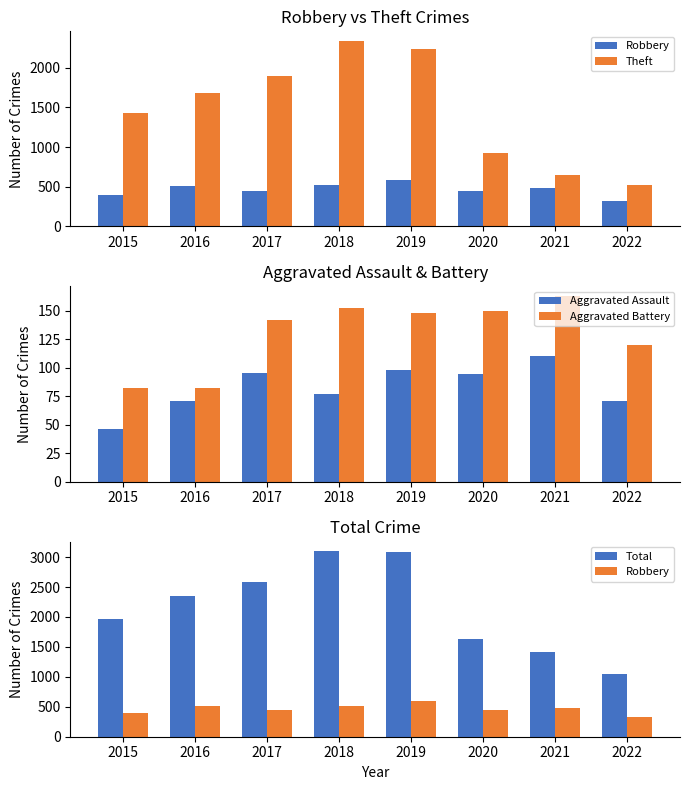

Which category has the lowest value in the Theft series?

2022